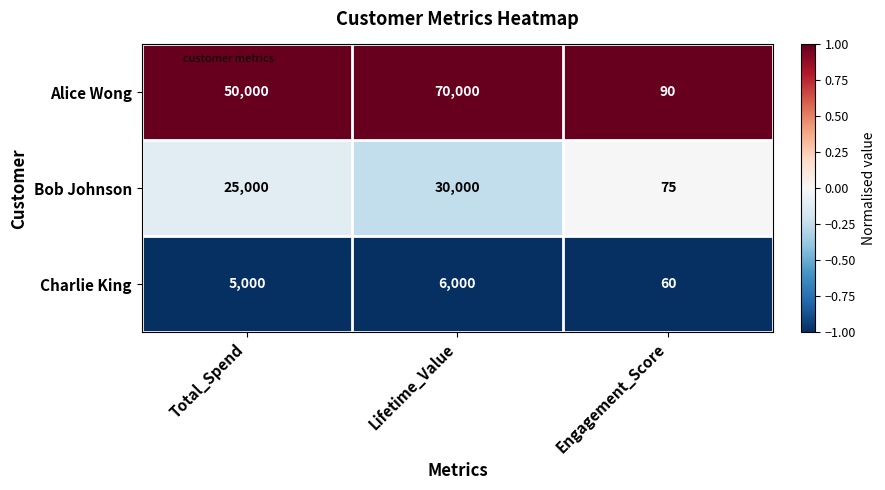

What is the total value across all series at Total_Spend?

80000